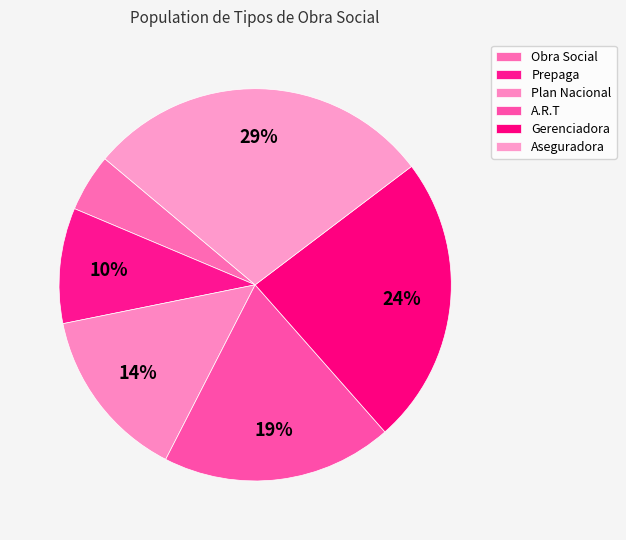

How many segments does this pie chart have?

6